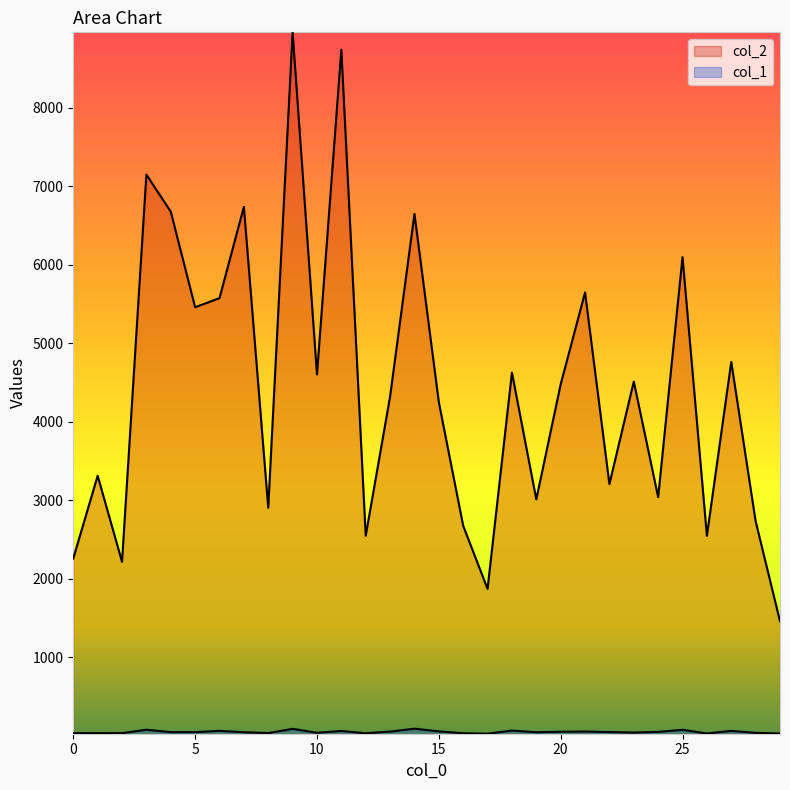

The col_2 series shows 14335 at 11. True or false?

False